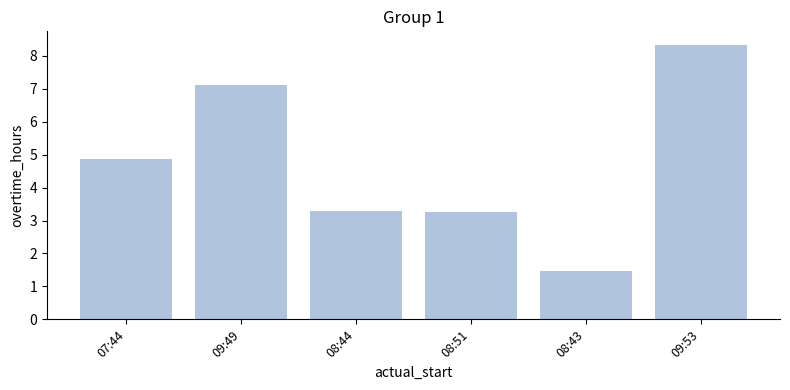

The chart shows a value of 4.9 at 07:44. True or false?

True